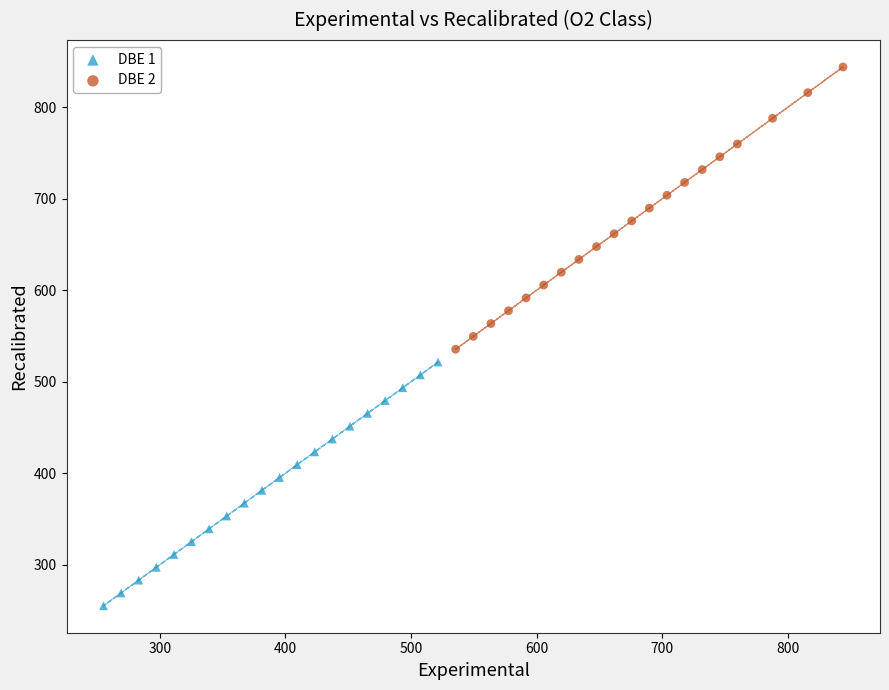

Which series contains the lowest Y value?

DBE 1